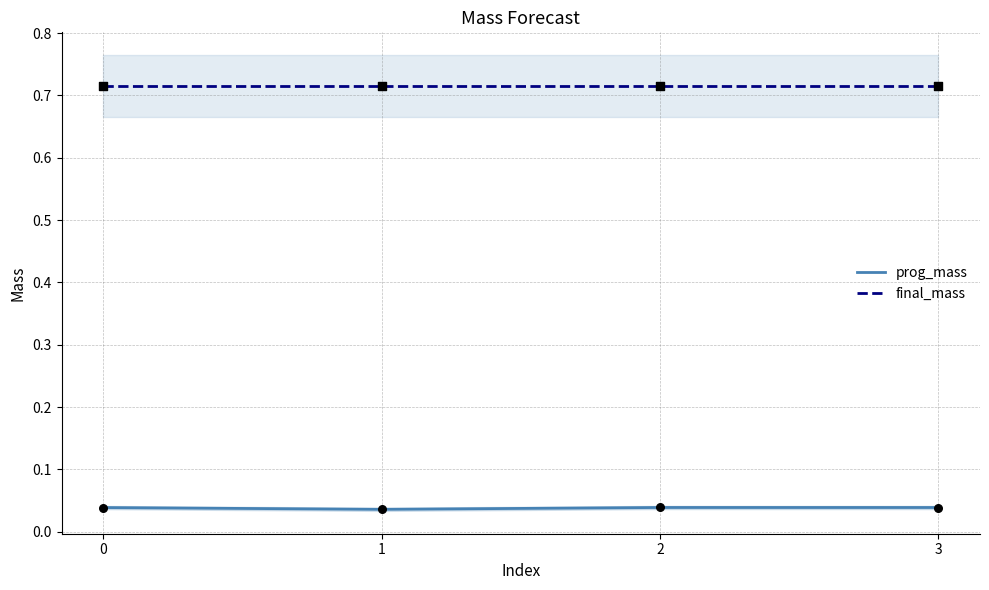

Which series has the largest total across all categories?

final_mass